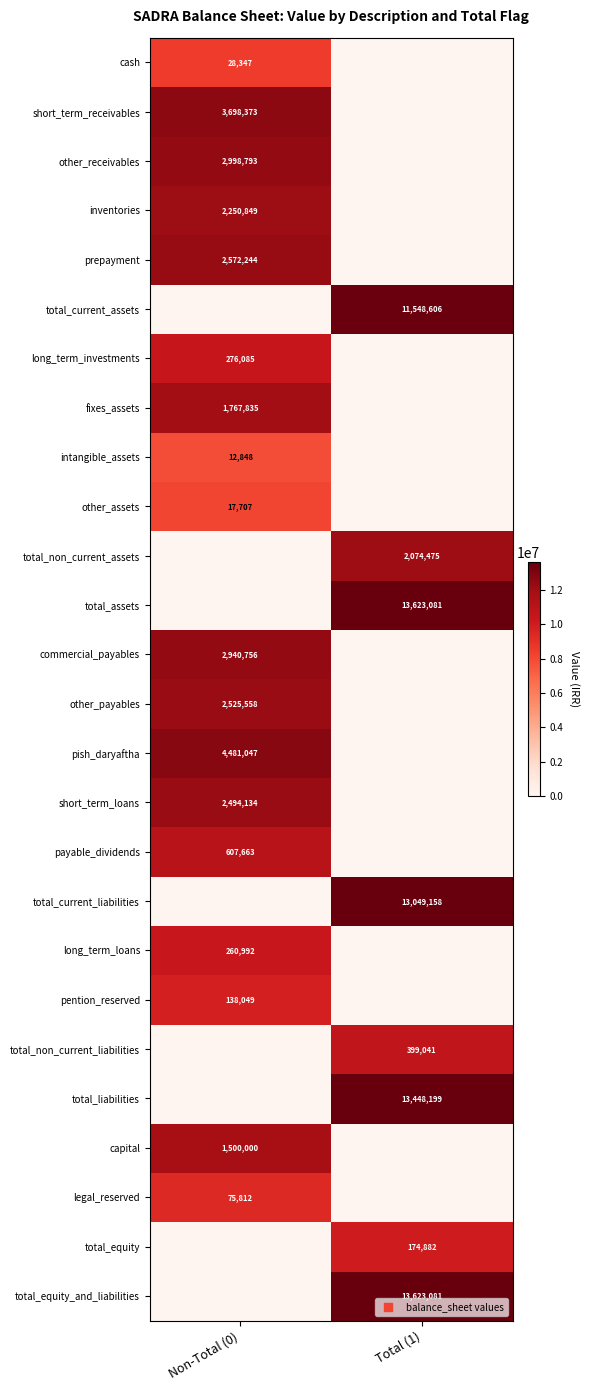

The value of total_non_current_assets at Total (1) is 2074475. True or false?

True